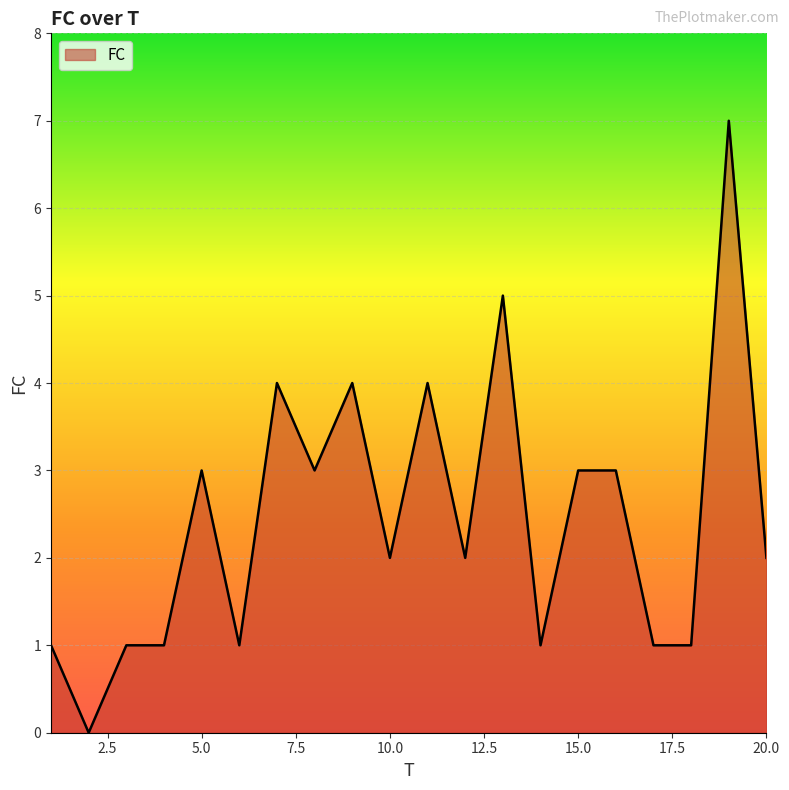

What is the maximum value shown in the chart?

7